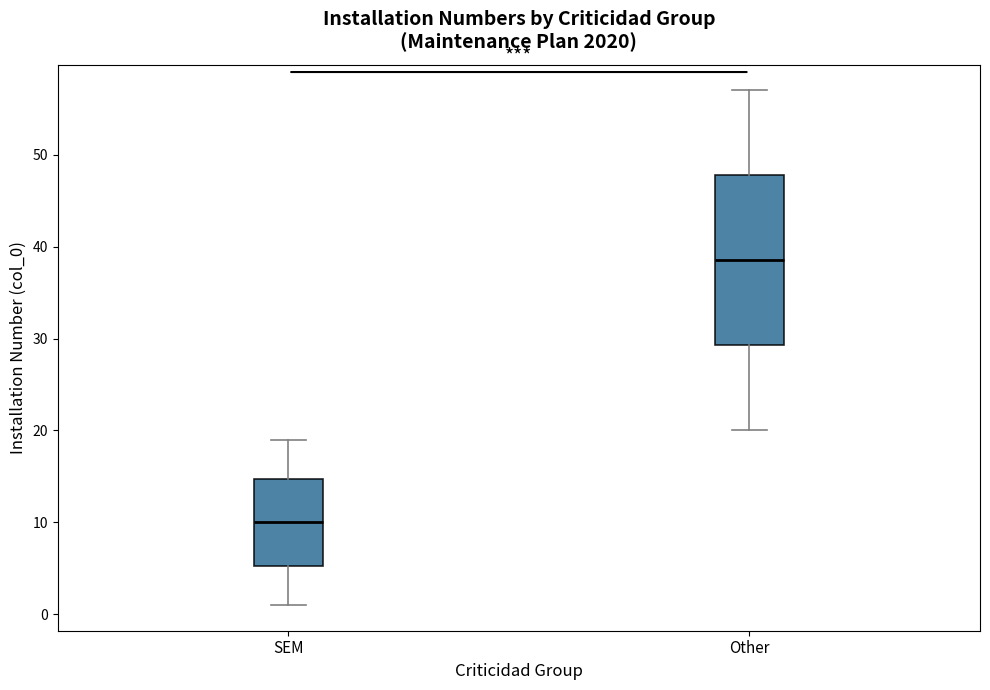

Reading left to right, read every box against the y-axis: the position of its median line, the range the box covers, and the ends of its whiskers. The values are not printed on the chart, so give them approximately, as read against the axis.

SEM: median 10, box 5 to 15, whiskers 1 to 19
Other: median 39, box 29 to 48, whiskers 20 to 57